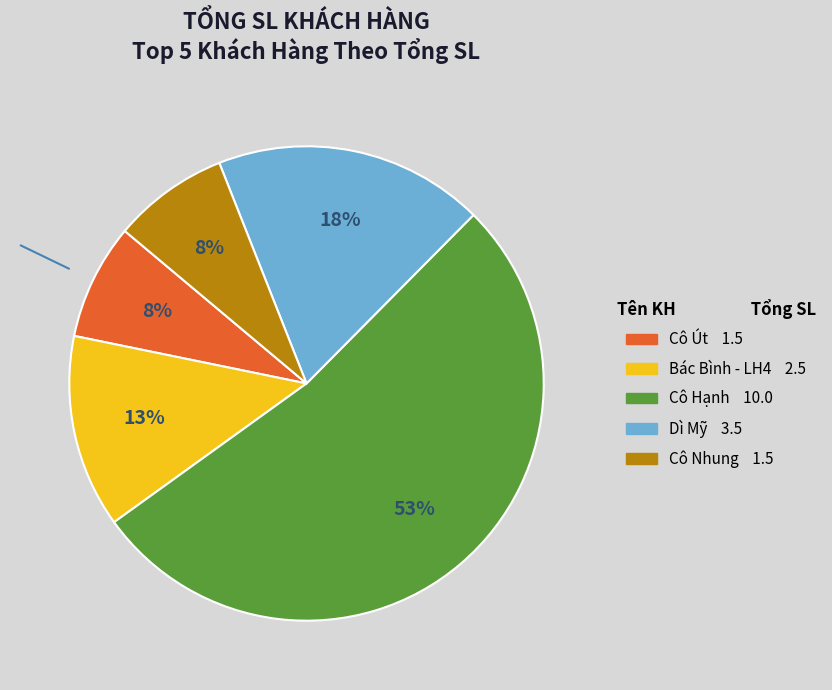

What is the majority slice?

Cô Hạnh